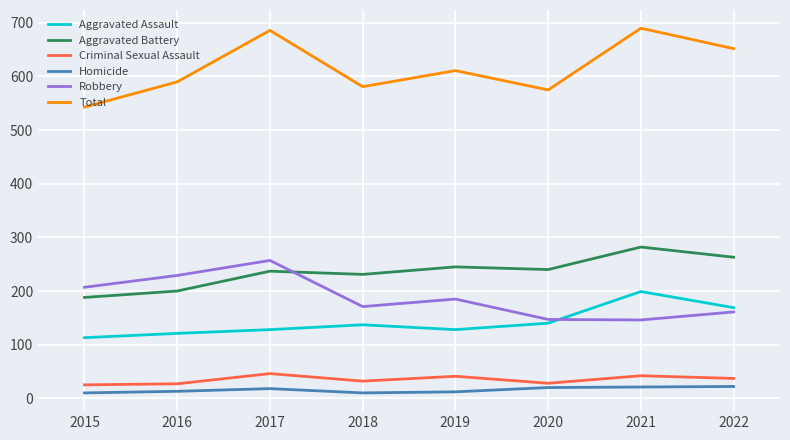

What is the total value across all series at 2017?

1372